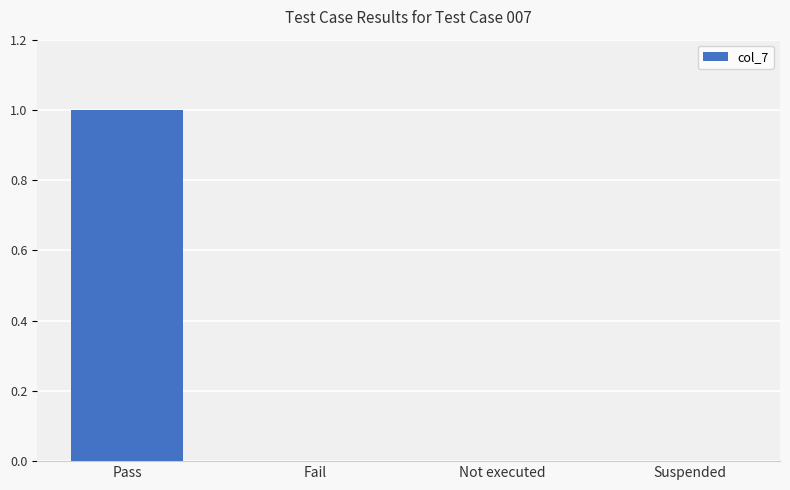

The value at Fail is 0. True or false?

True